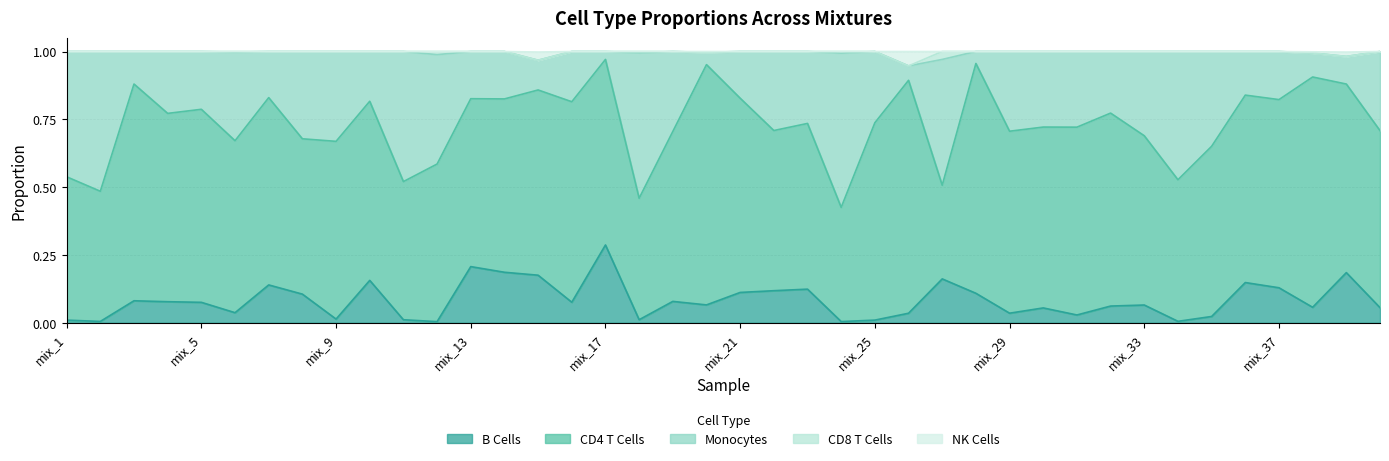

What are all the series names shown in the legend?

B Cells, CD4 T Cells, Monocytes, CD8 T Cells, NK Cells